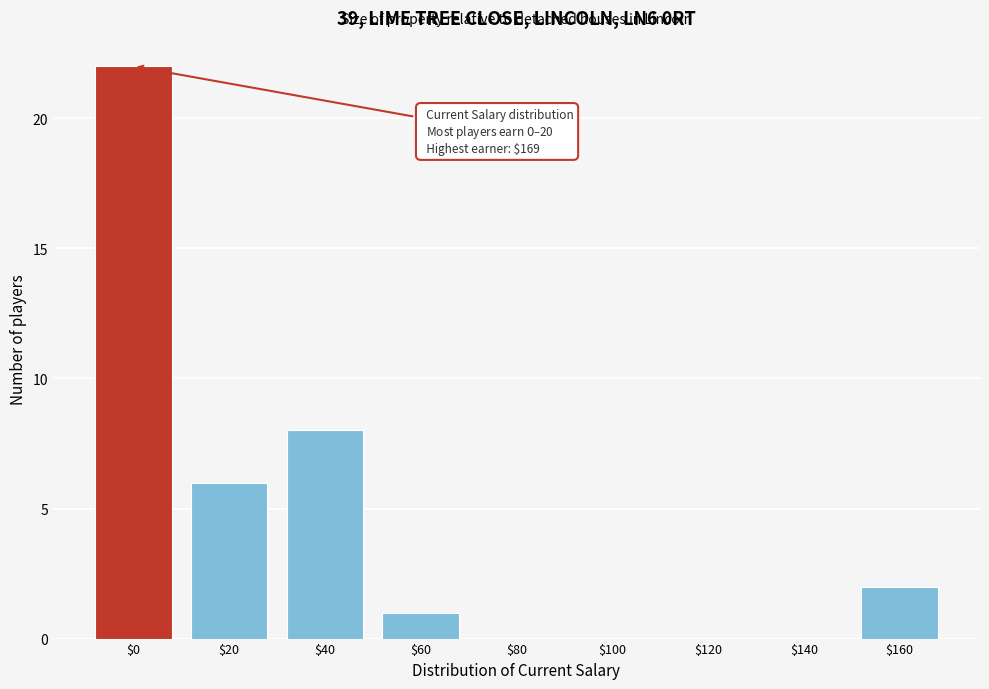

At which category does the chart reach its peak across all series?

$0